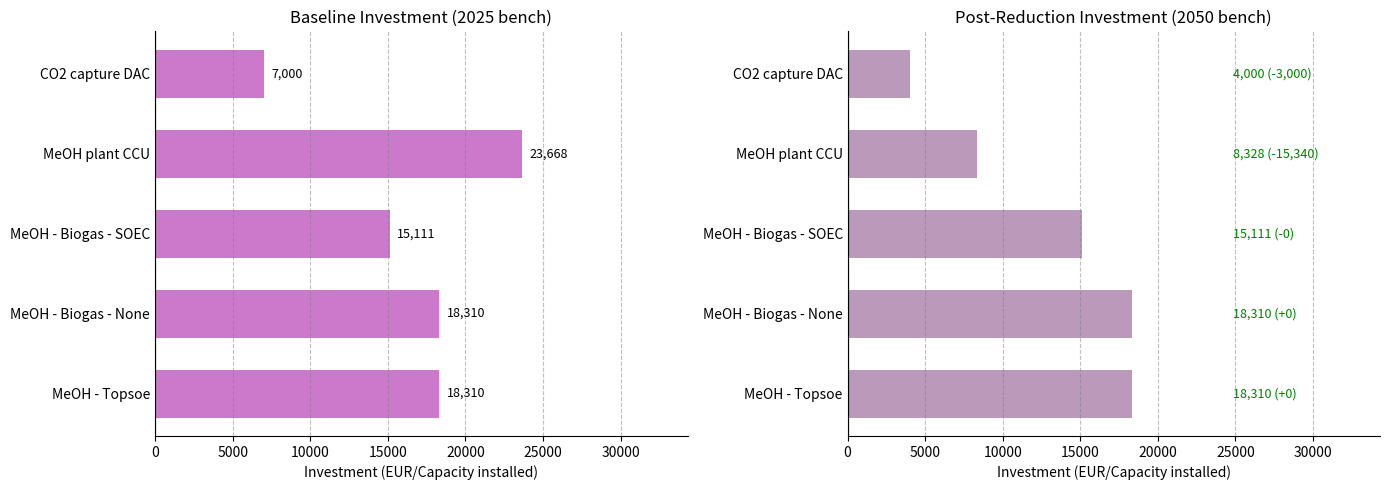

Read the Investment 2025 bench (EUR/Cap) value at CO2 capture DAC.

7000.0